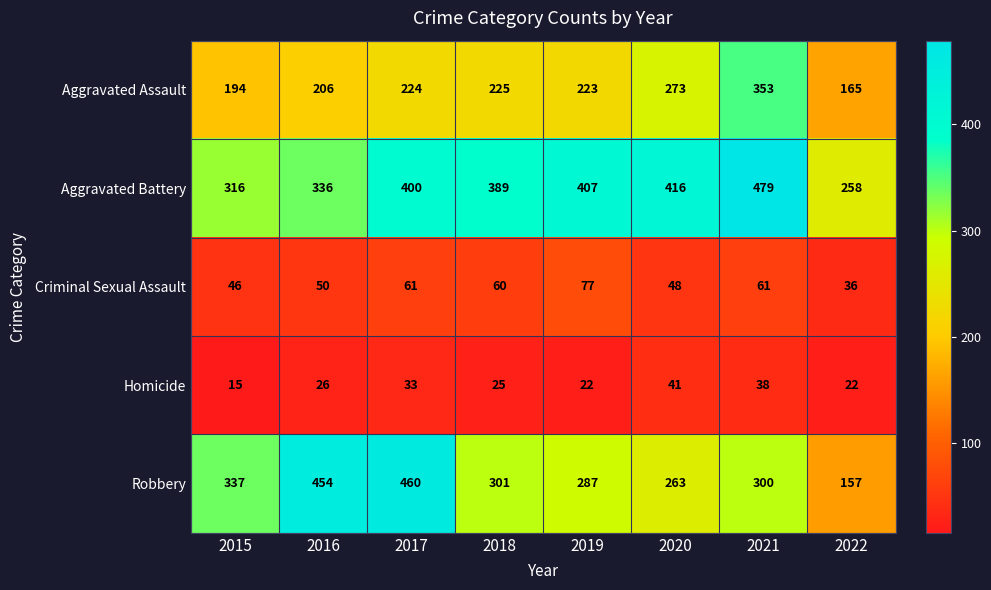

Which series has the widest spread of values?

Robbery